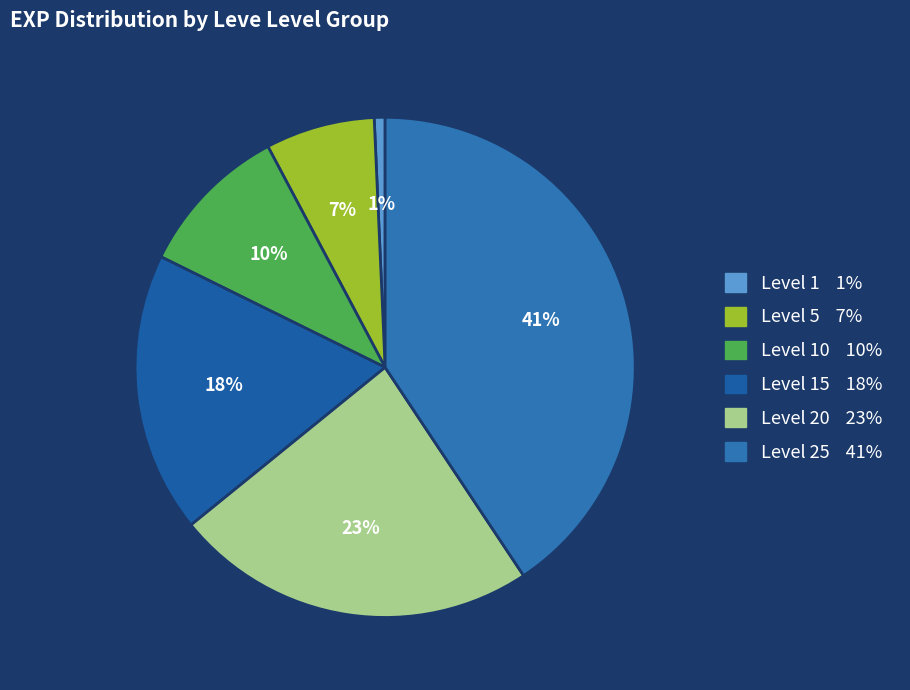

How many segments does this pie chart have?

6